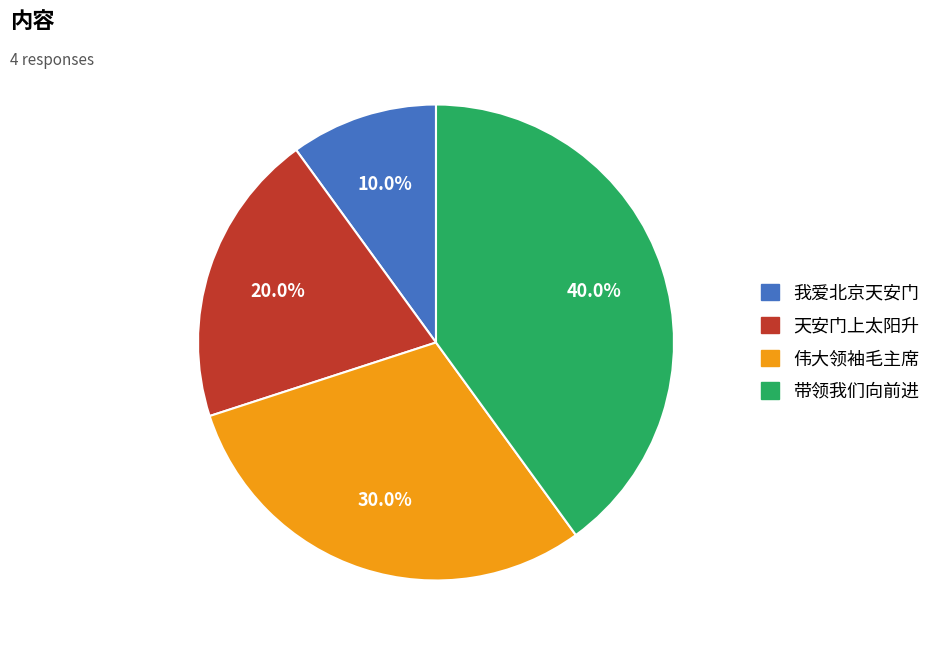

What percentage is the 带领我们向前进 slice, to the nearest percent?

40%